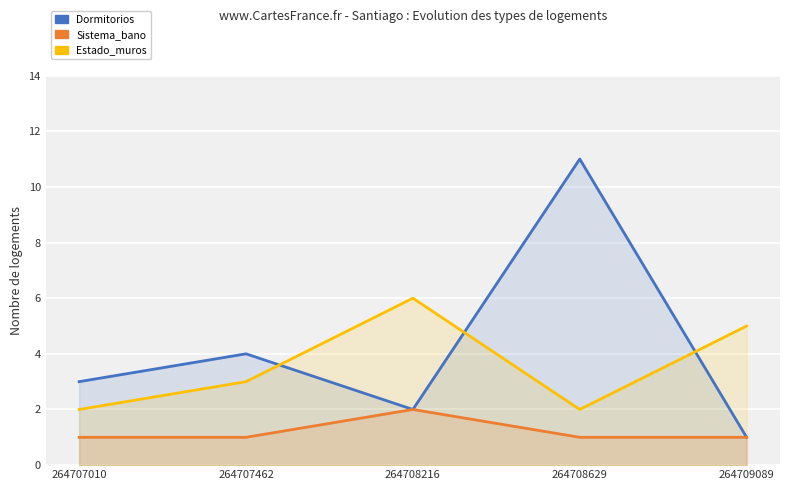

Count the Estado_muros values in the range 2 to 5.

4